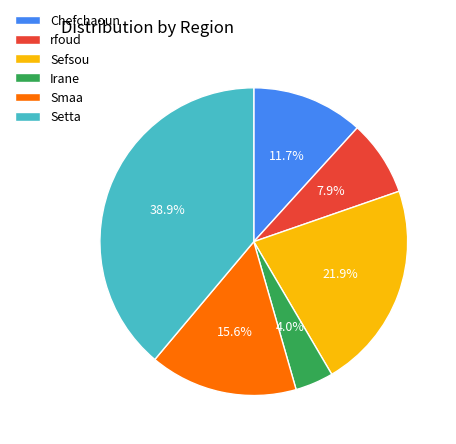

How many slices are in this pie chart?

6